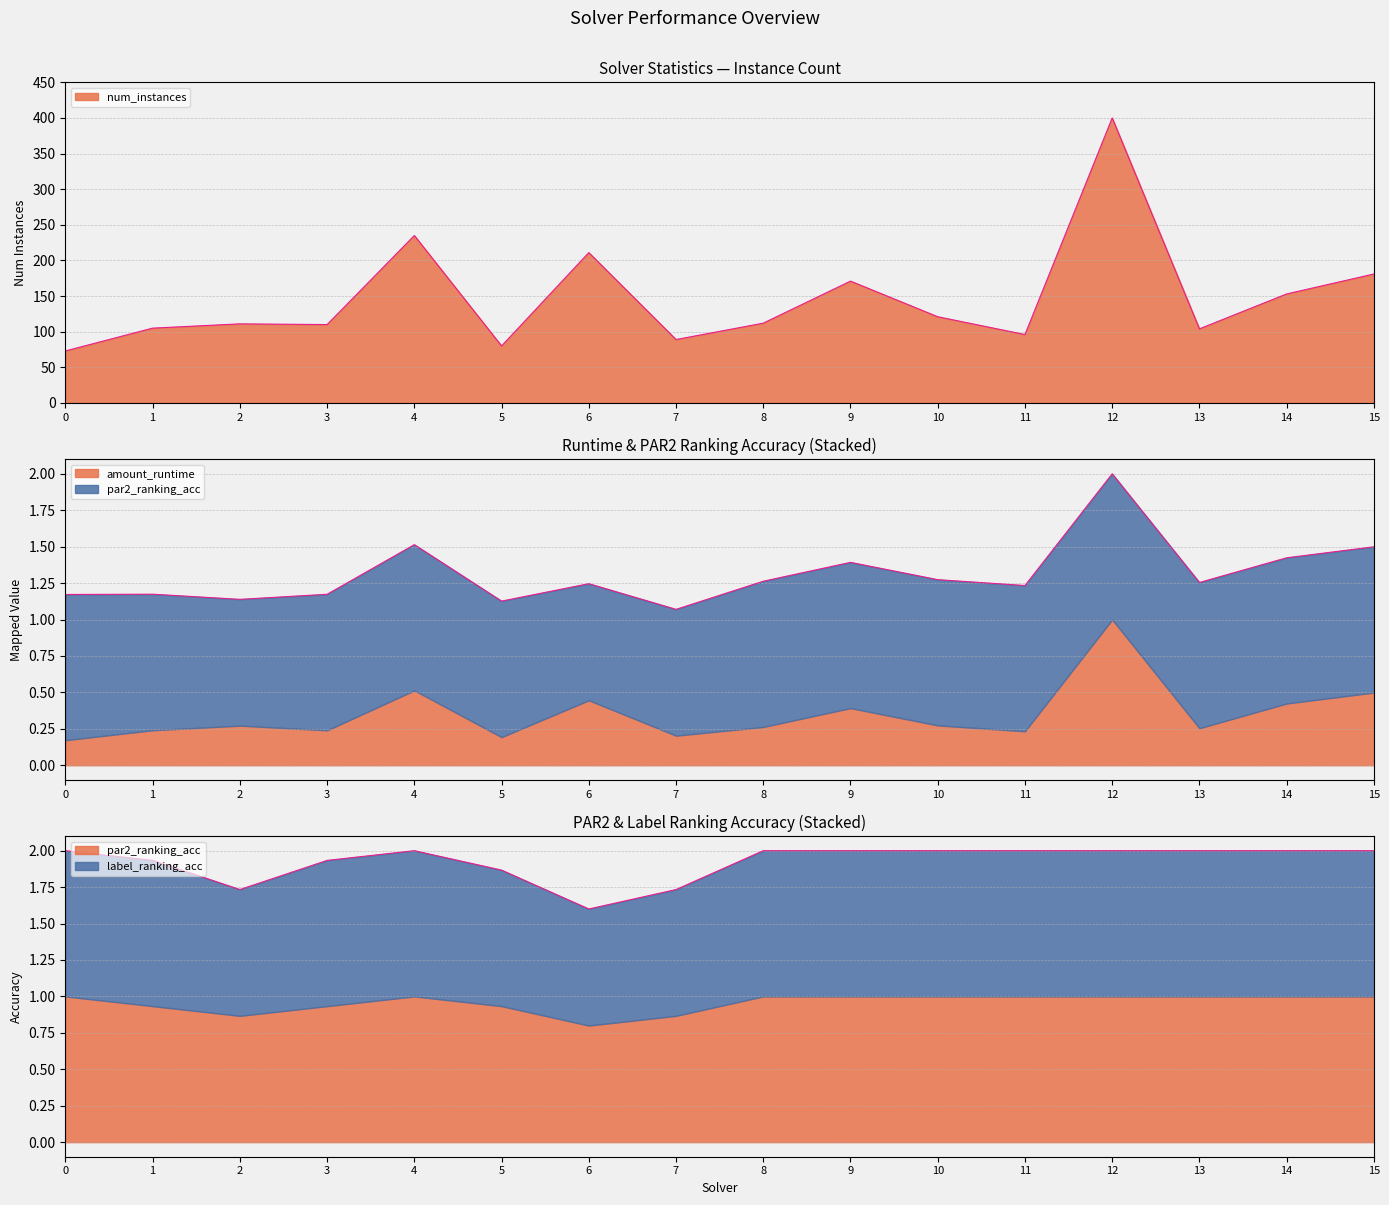

What is the greatest value displayed?

400.0